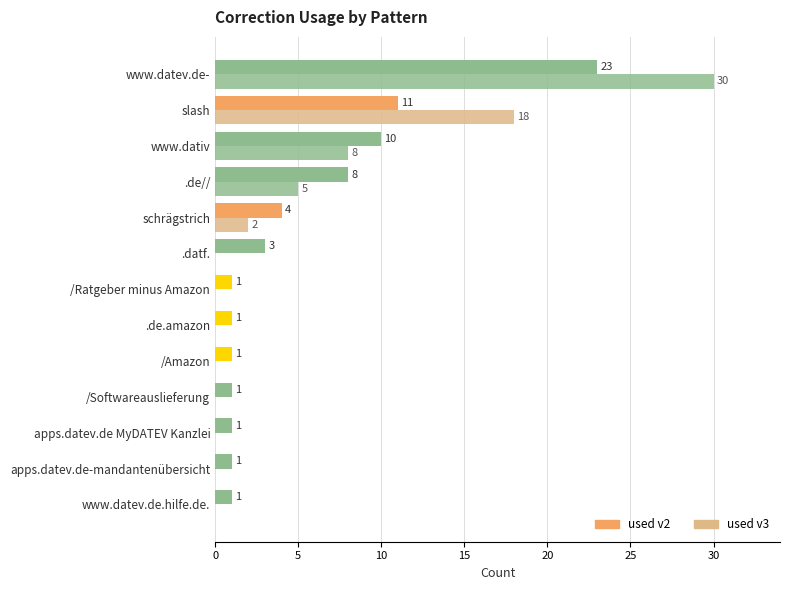

How many categories are shown in the chart?

13